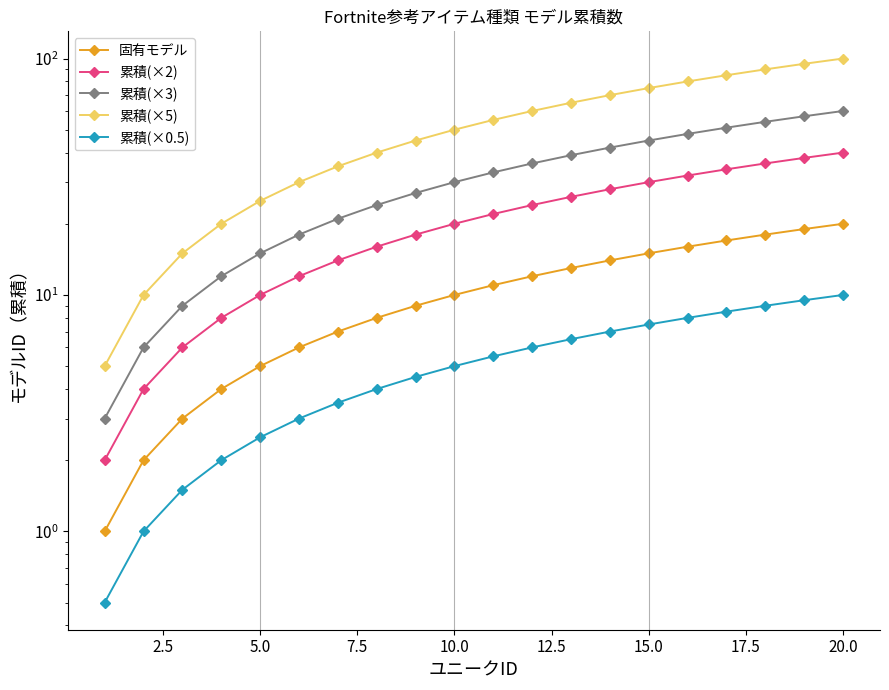

How many lines are shown in the chart?

5